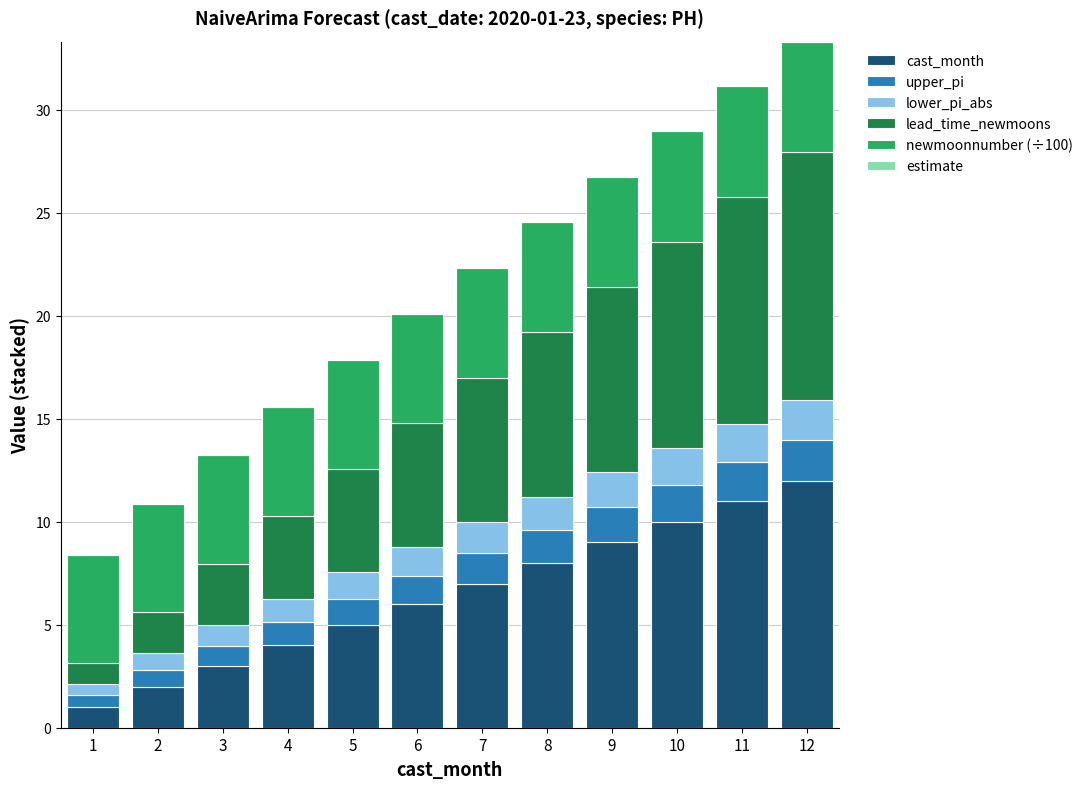

What is the total value across all series at 8?

24.6